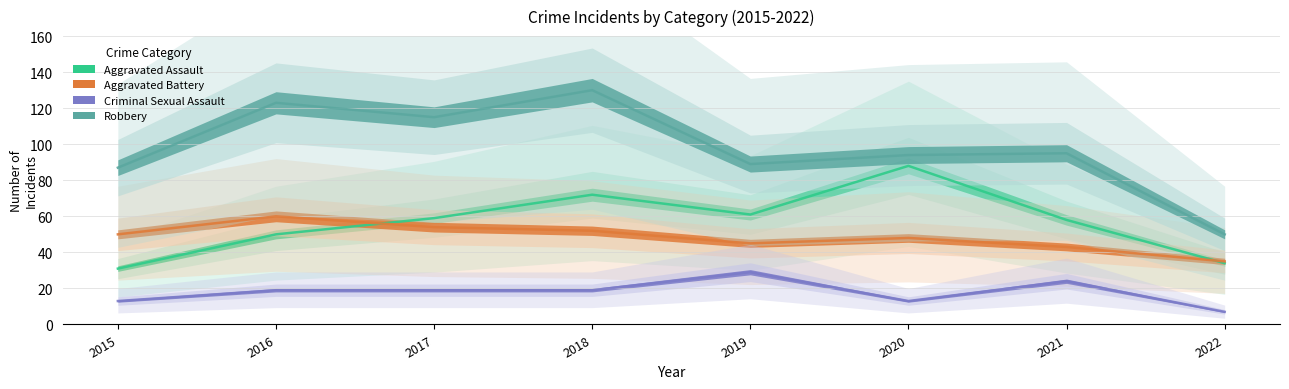

Where is the first local maximum for Aggravated Assault?

2018